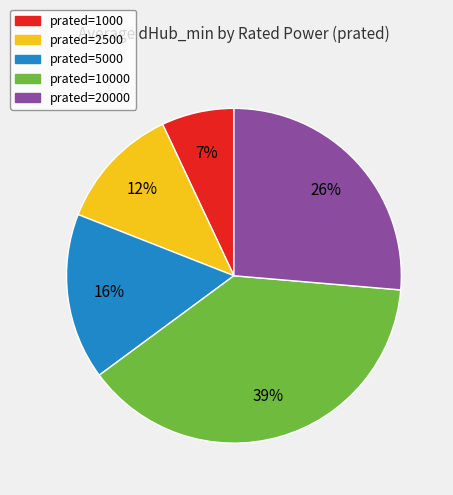

Is there a majority slice in this chart?

No